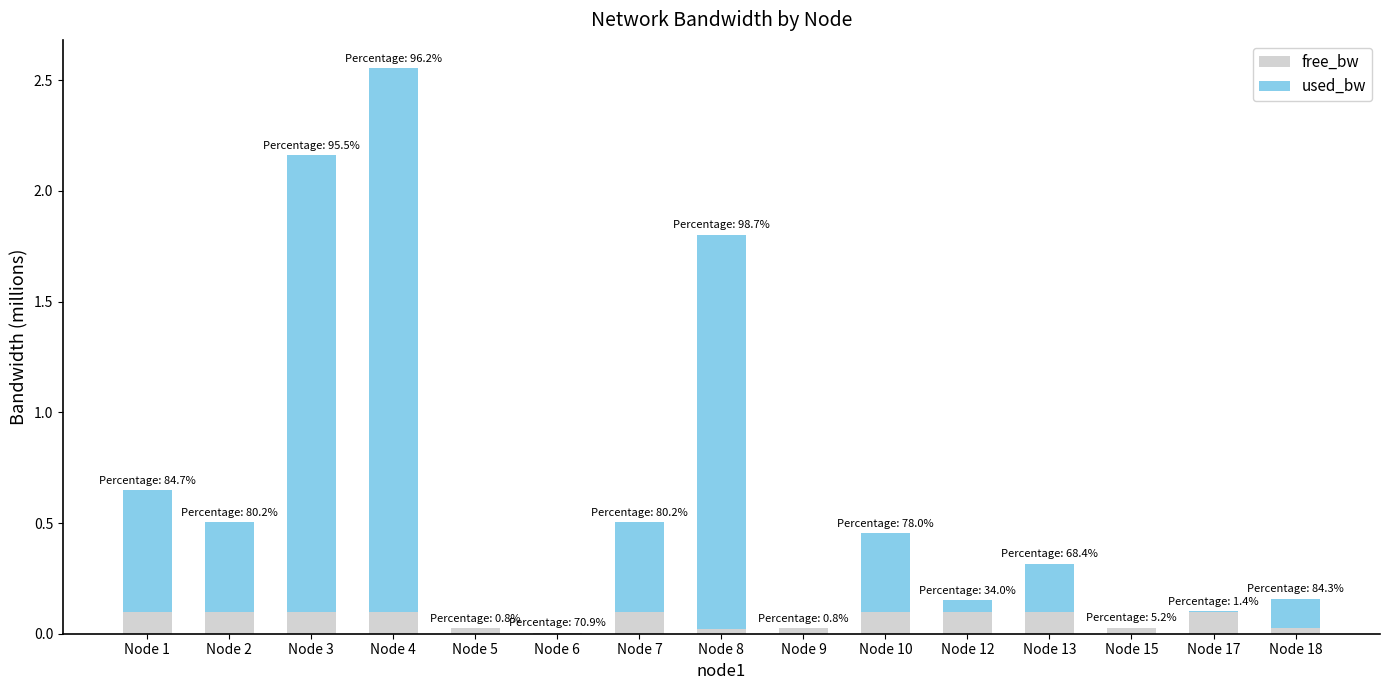

What is the total value across all series at Node 1?

0.6